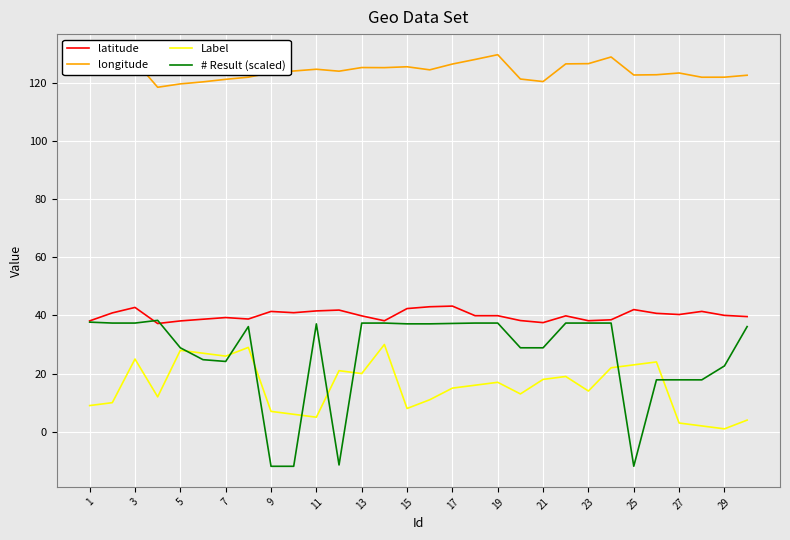

Which series has the widest spread of values?

# Result (scaled)